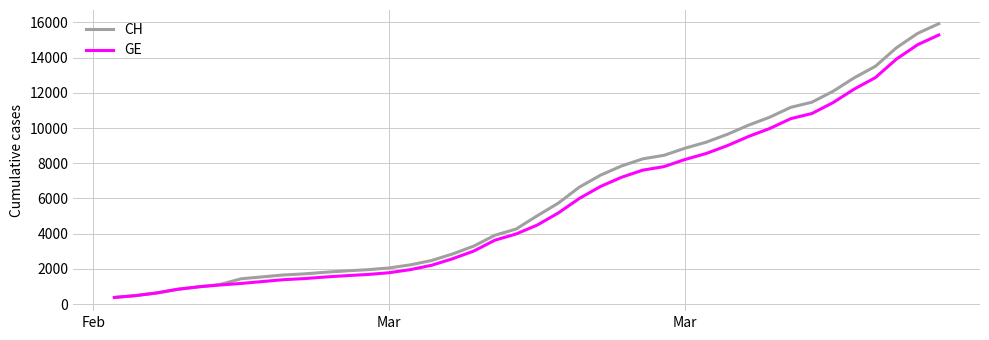

What is the maximum value shown in the chart?

15926